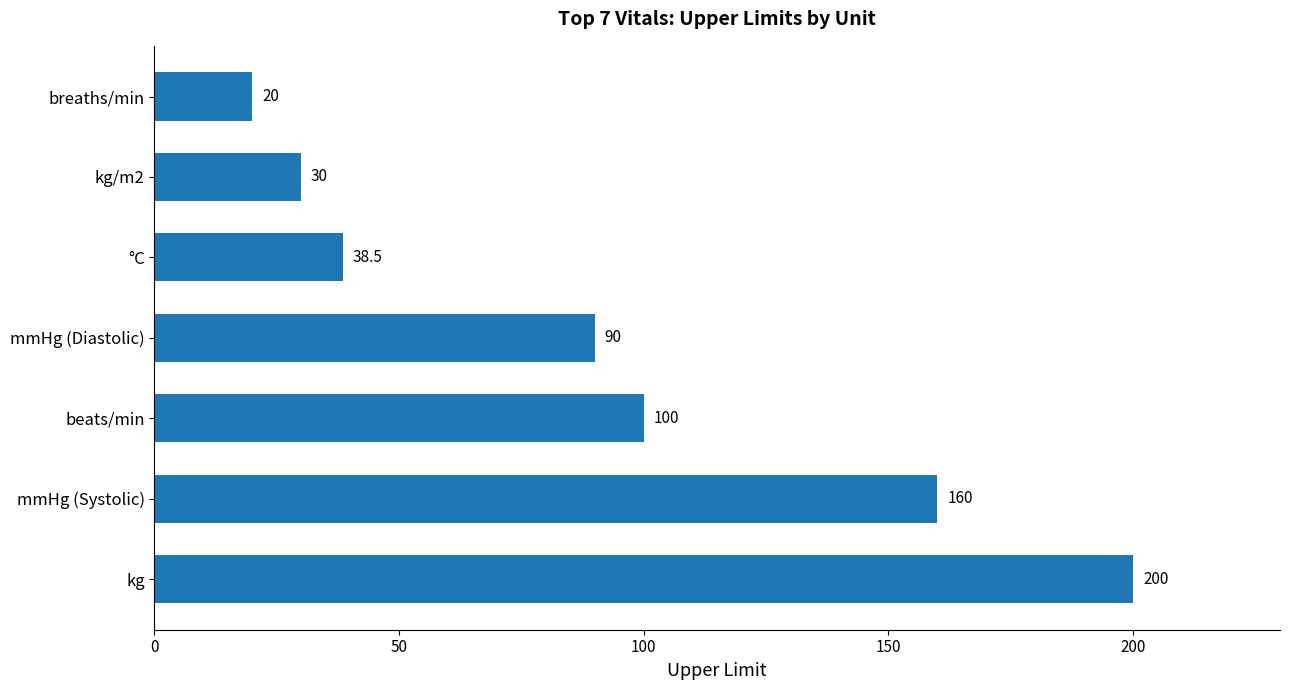

List the labels in order of value, largest first.

kg, mmHg (Systolic), beats/min, mmHg (Diastolic), °C, kg/m2, breaths/min